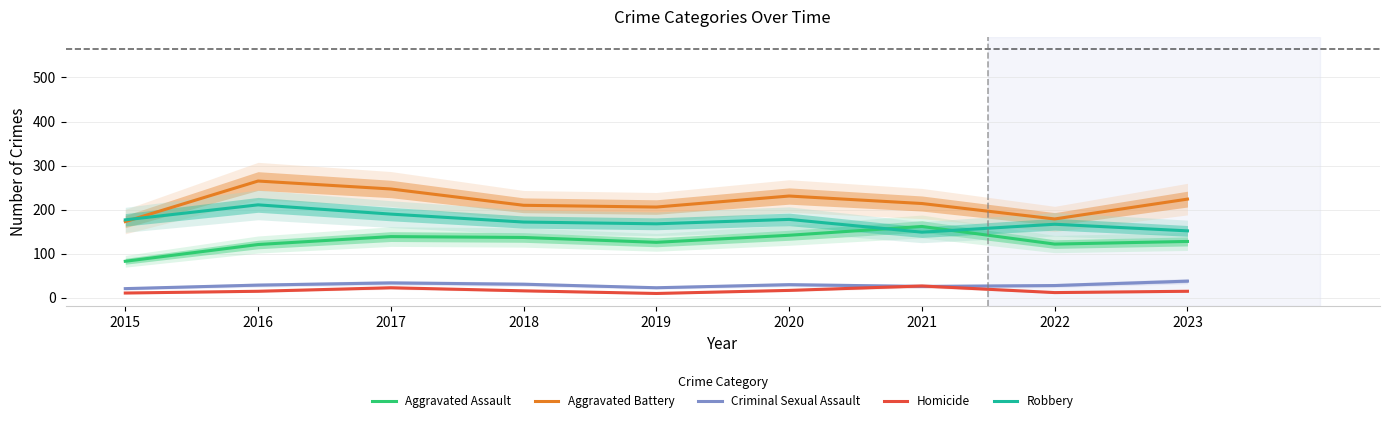

Which has a higher value, 2015 or 2023?

2023